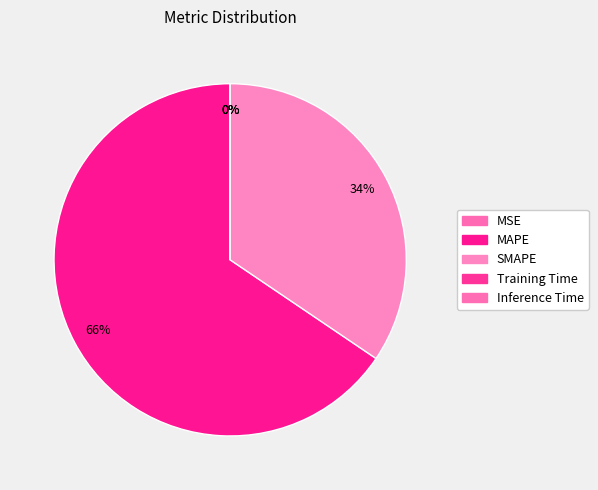

What is the largest slice in the pie chart?

MAPE